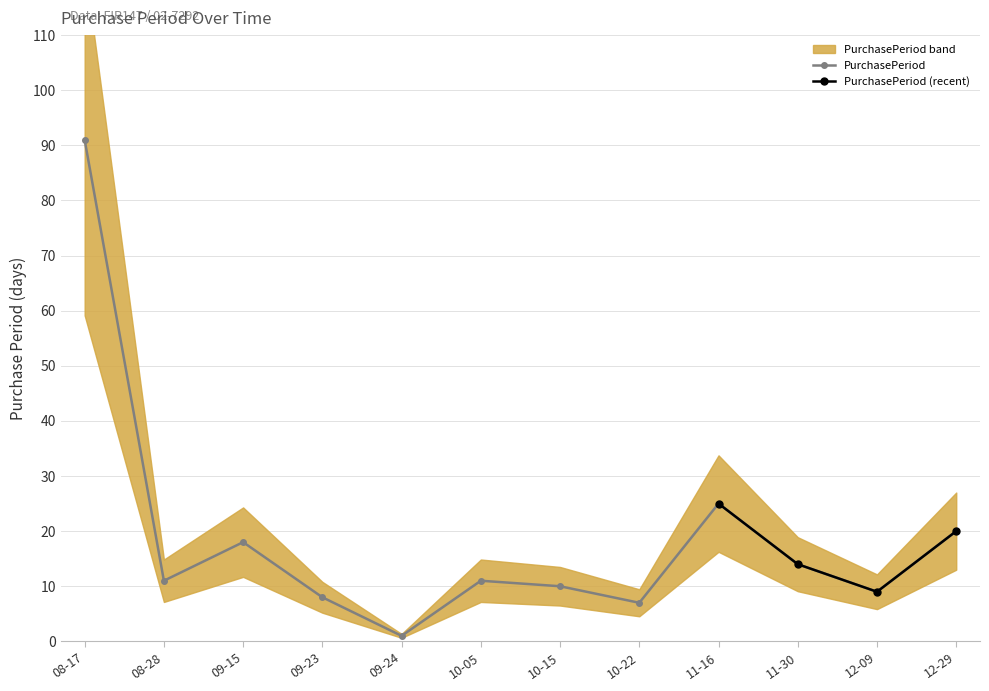

True or false: PurchasePeriod has more than 0 points higher than both neighbors.

True